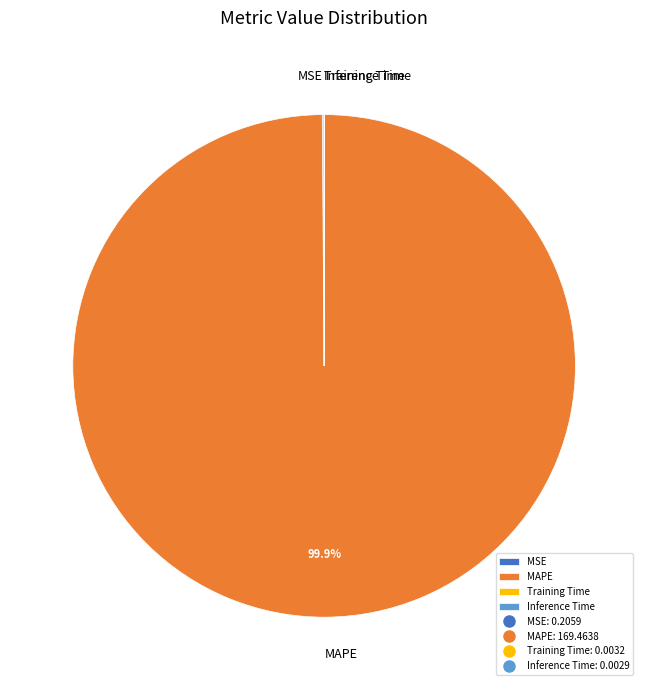

How much of the chart is everything except MAPE?

0.1%